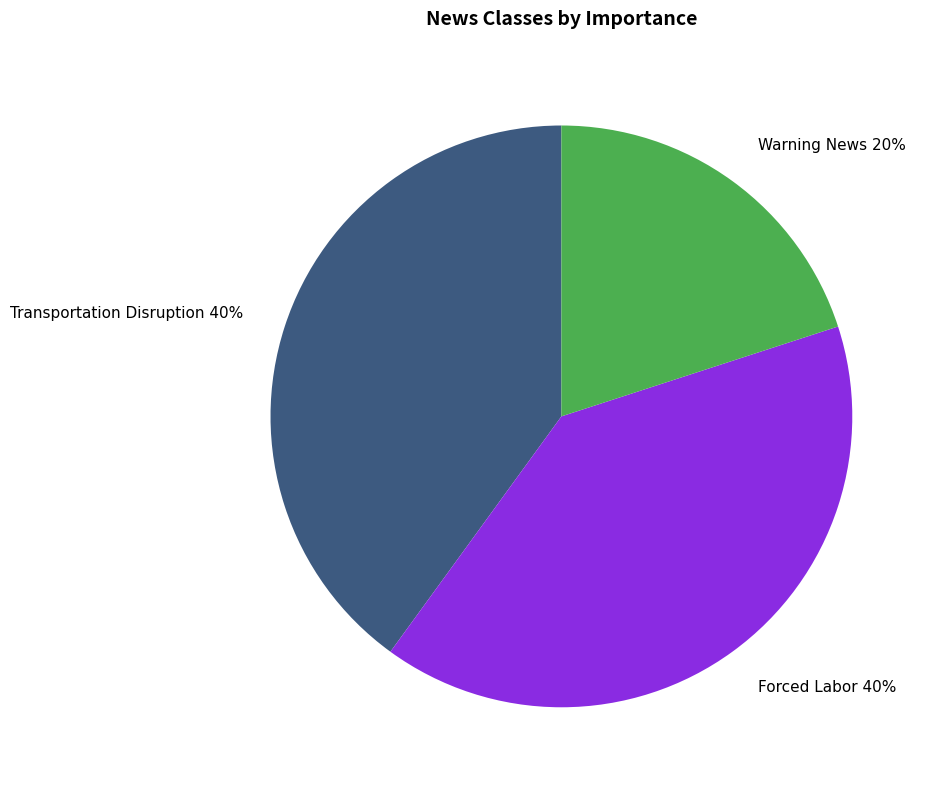

Approximately how many times larger is the value at Warning News compared to Transportation Disruption?

0.5